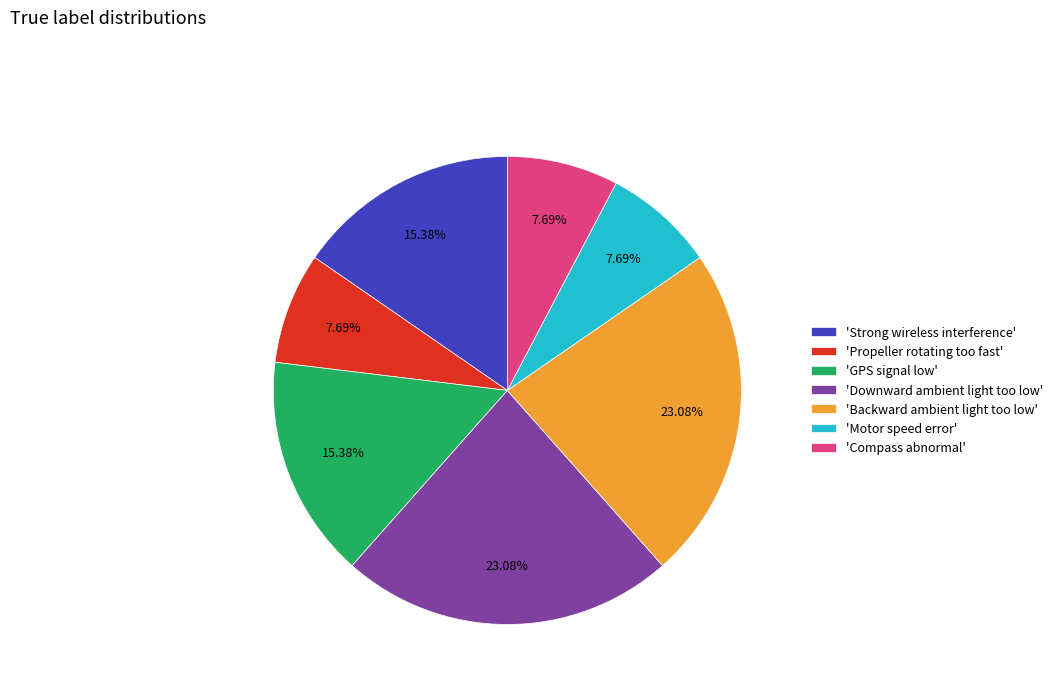

Combined, do 'Compass abnormal' and 'Strong wireless interference' account for over 50%?

No